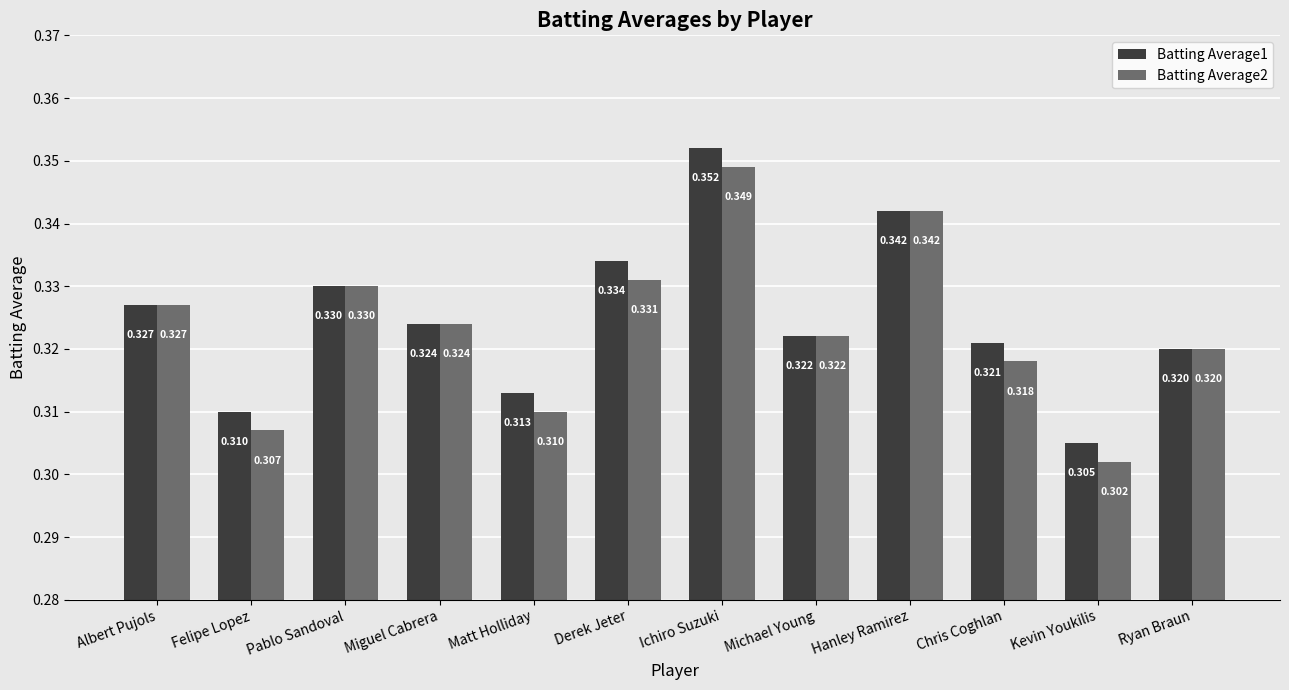

Which category has the highest value in the Batting Average2 series?

Ichiro Suzuki